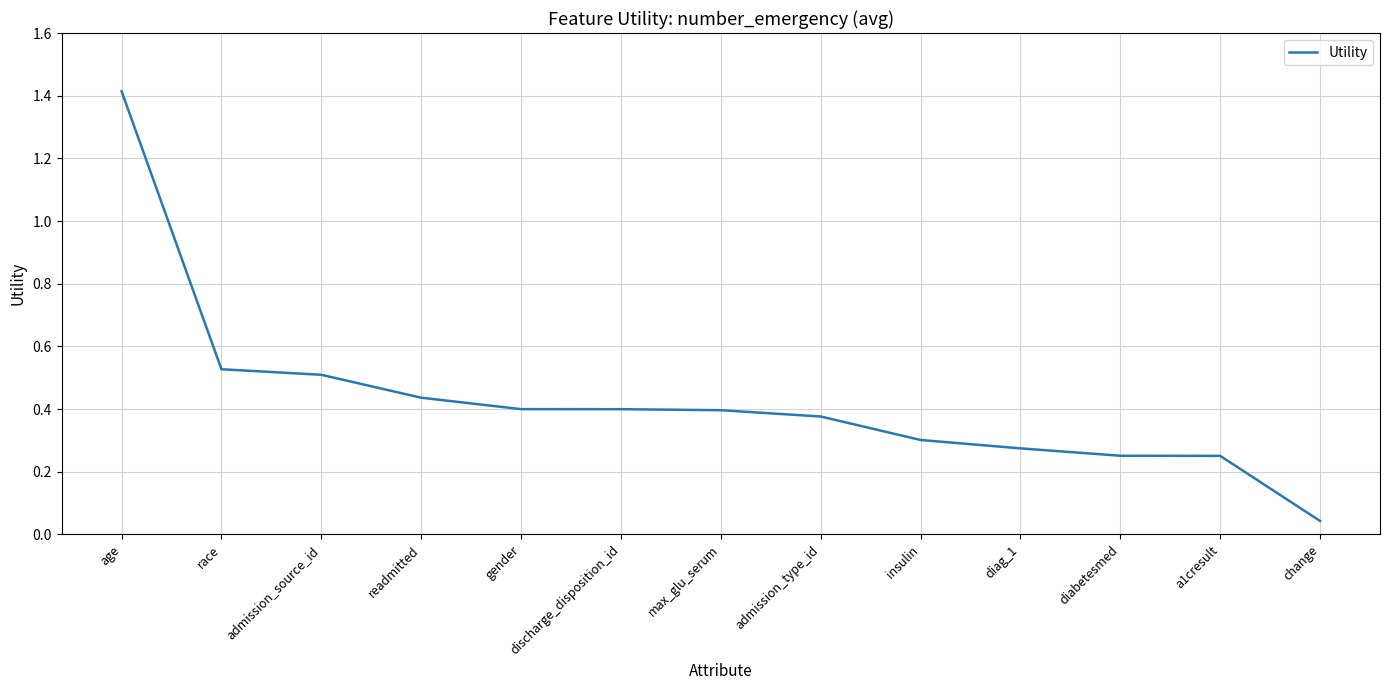

What is the difference between the maximum and minimum values?

1.4